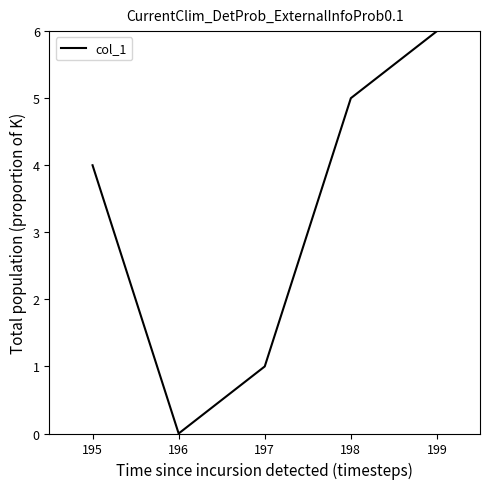

Is this an area chart (filled region under the line)?

No